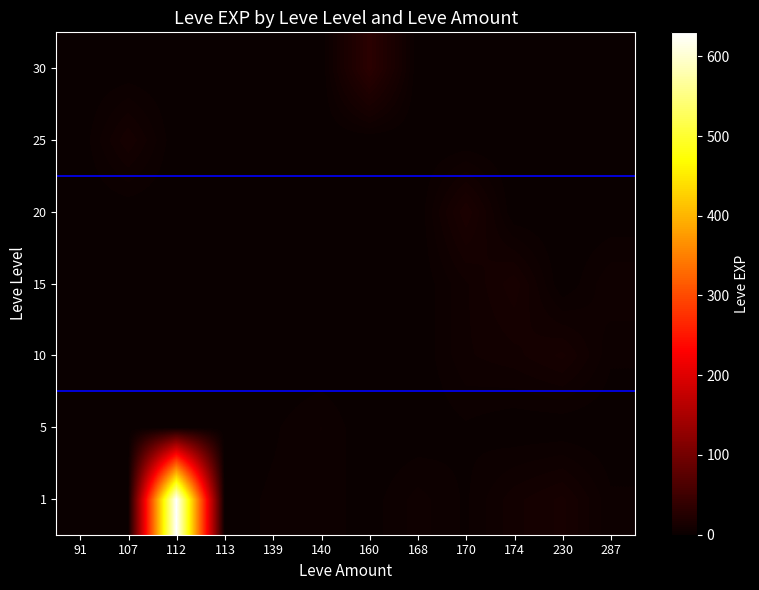

Which series has the largest total across all categories?

1